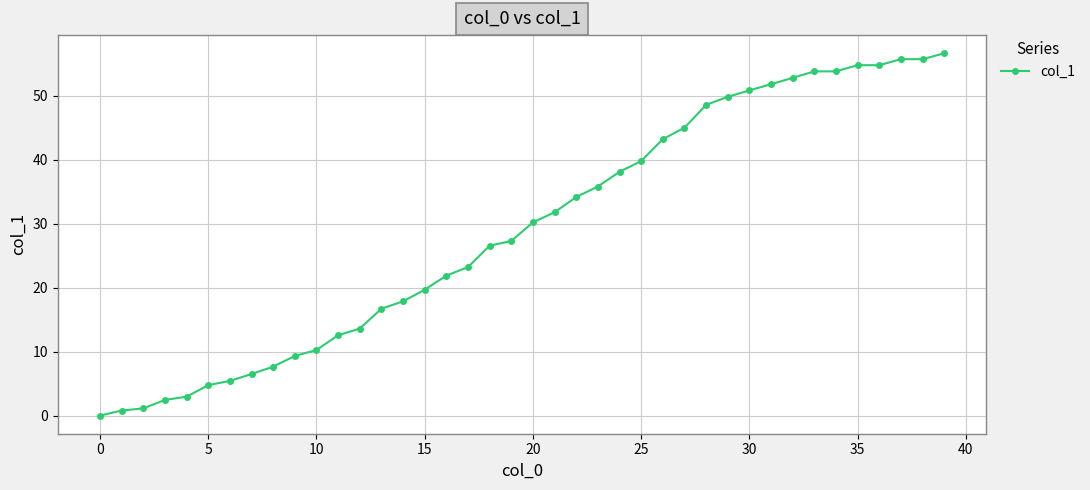

What is the sum of all values?

1167.5